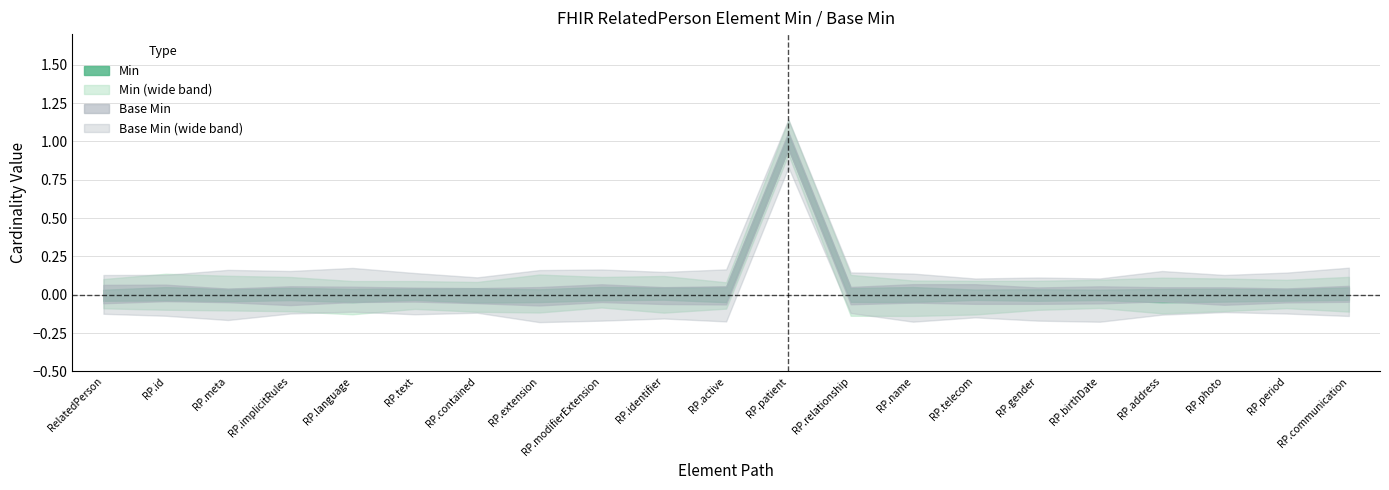

At which category is the sum across all series the highest?

RelatedPerson.patient